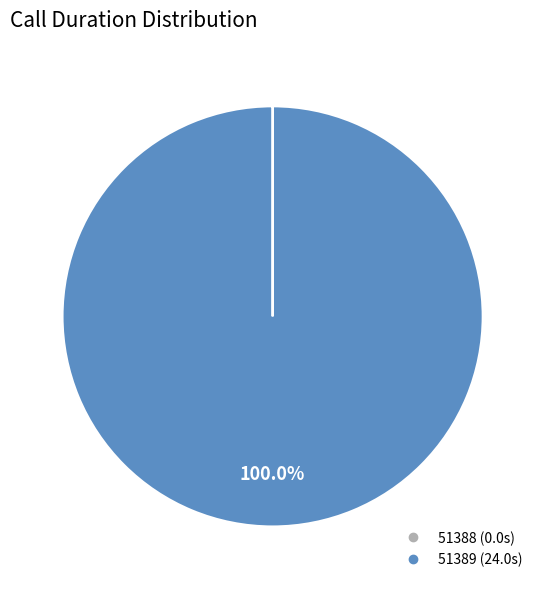

To the nearest percent, what is the difference between the largest and smallest slice percentages?

100%